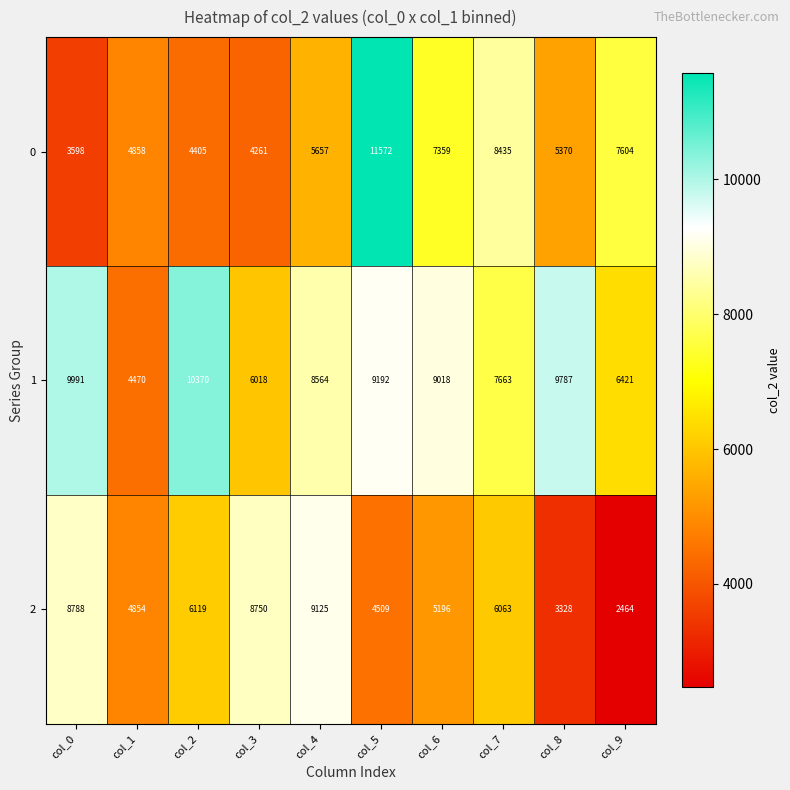

Which series has the largest total across all categories?

1